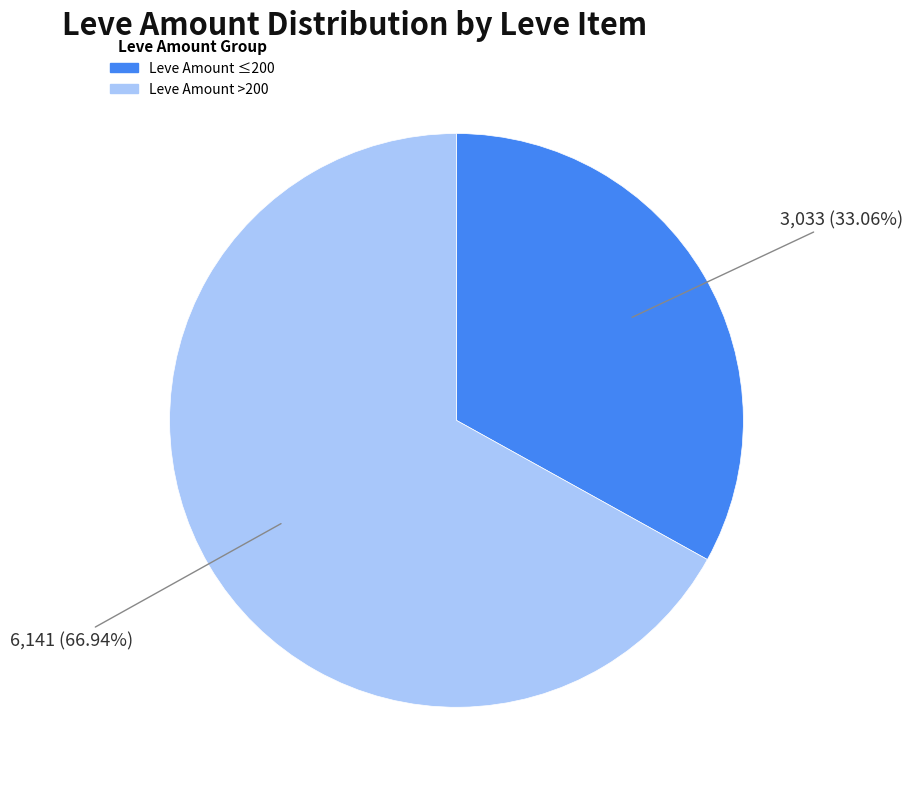

Is there any slice that represents more than half of the pie?

Yes